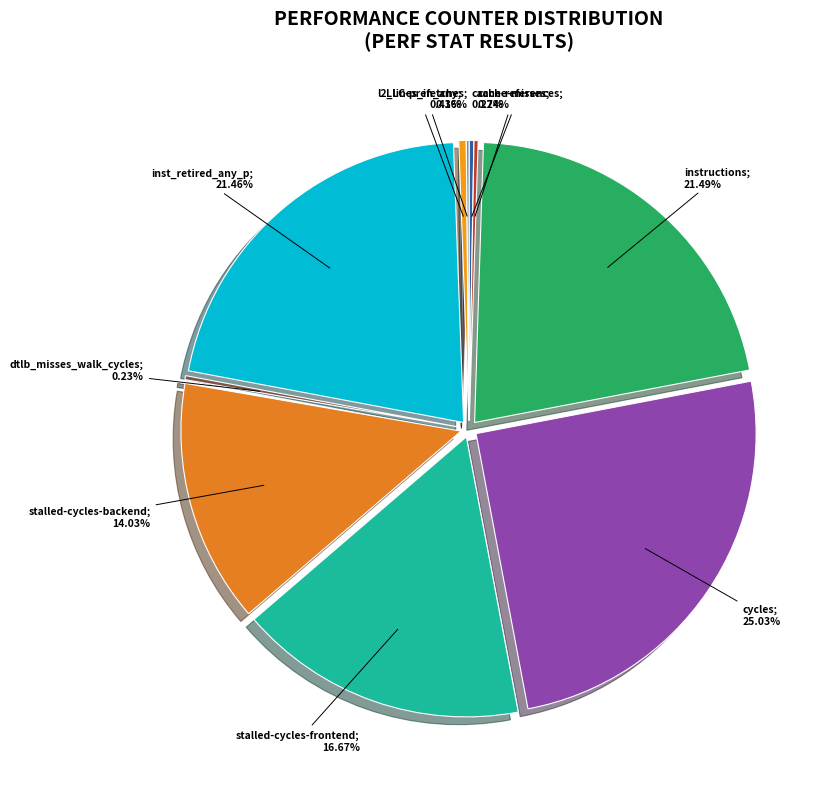

Which slice is the largest?

cycles